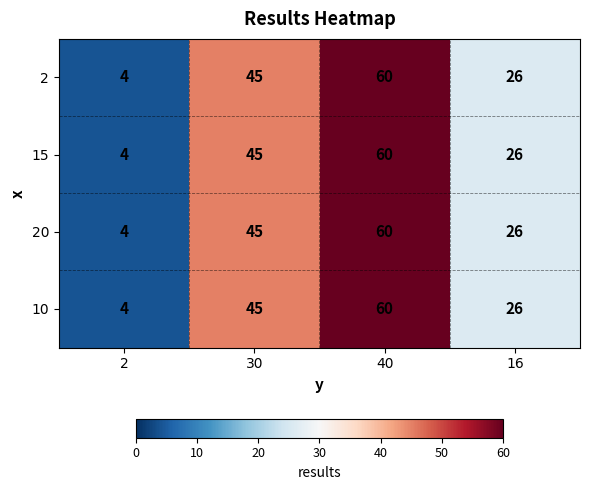

True or false: 15 has a value of 60 at 40.

True